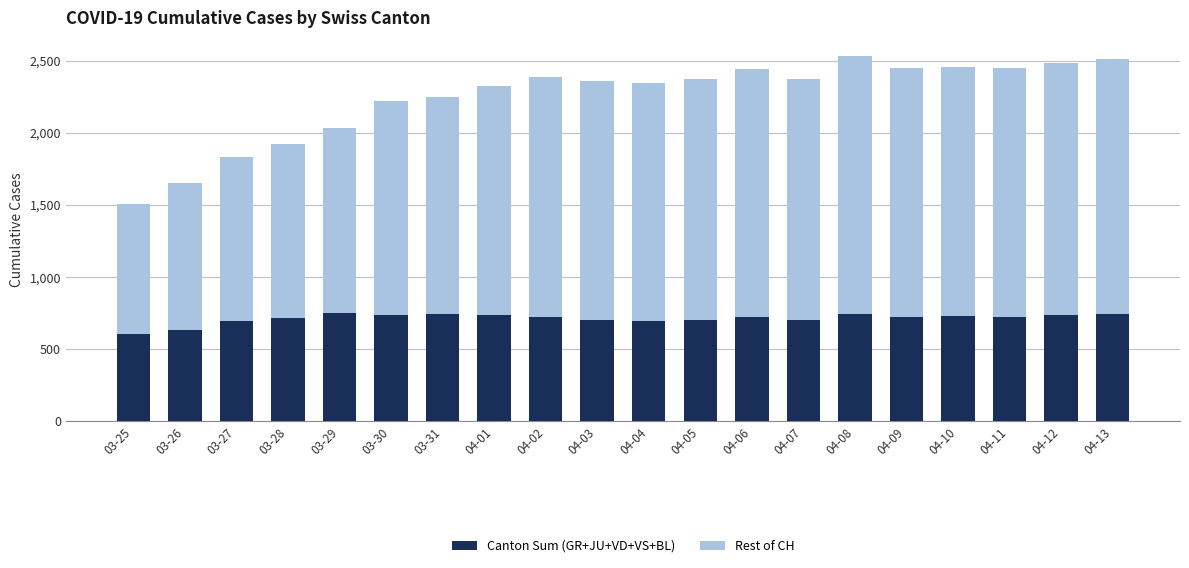

What is the sum of all Canton Sum (GR+JU+VD+VS+BL) values?

14286